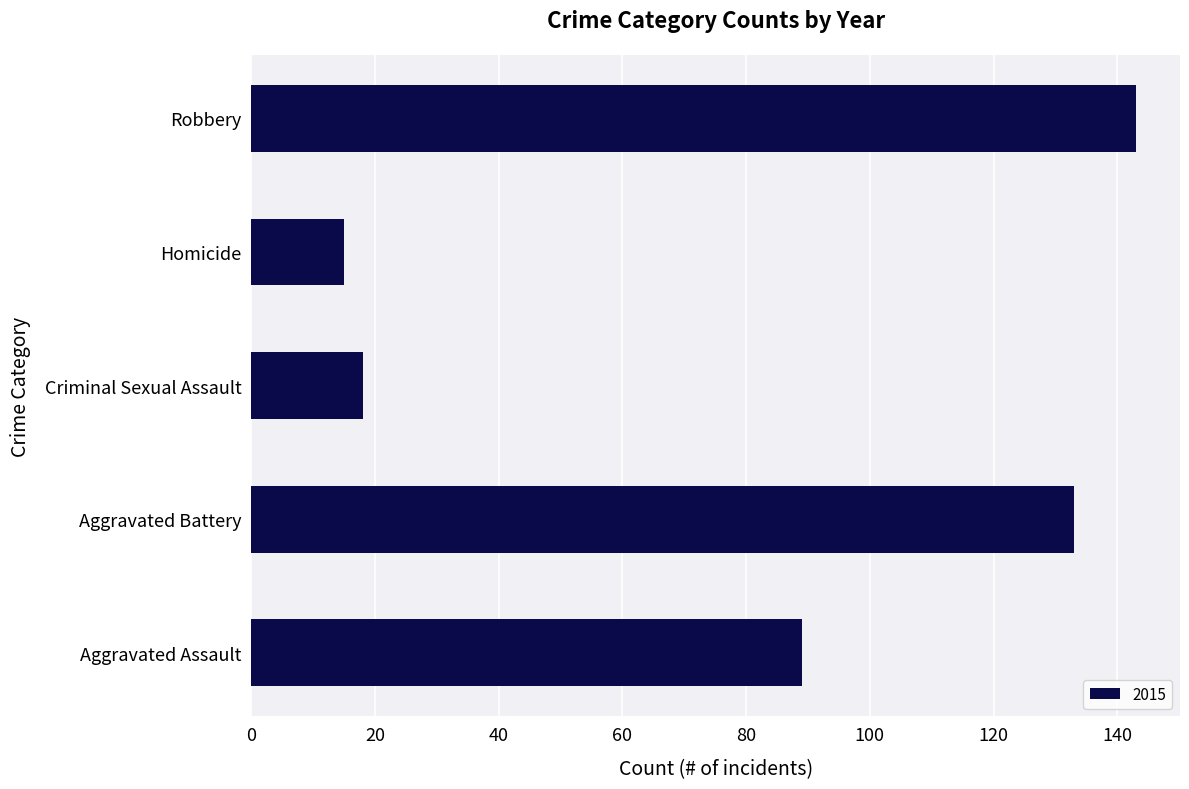

Count the number of data series in this chart.

1